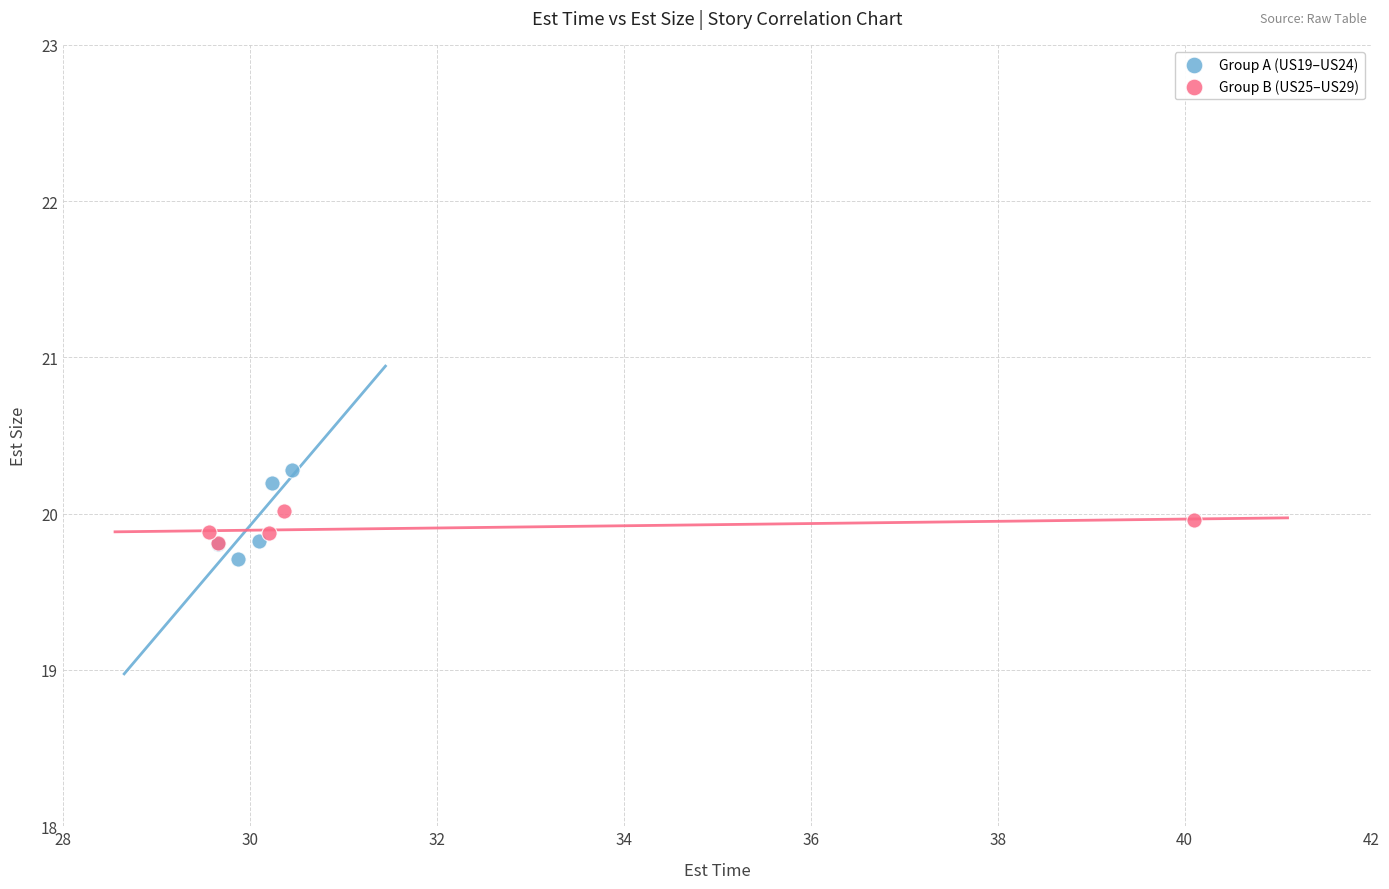

Which series contains the highest Y value?

Group A (US19–US24)